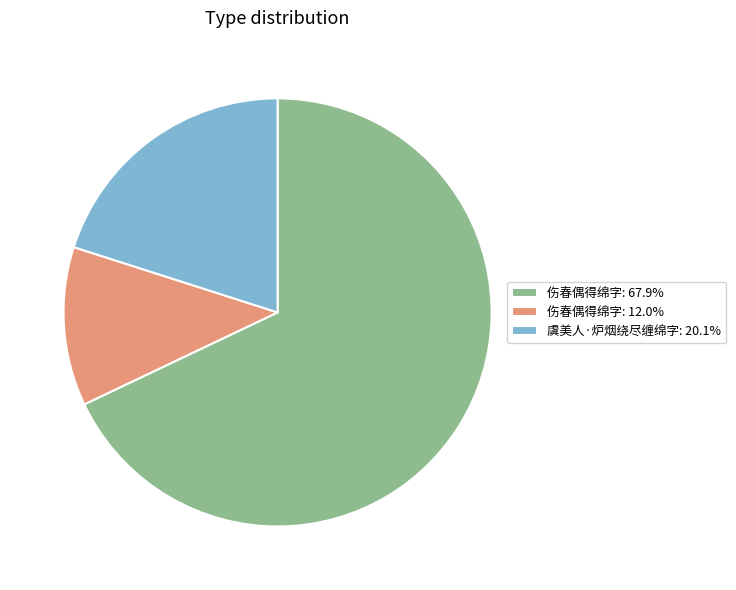

How many segments does this pie chart have?

3